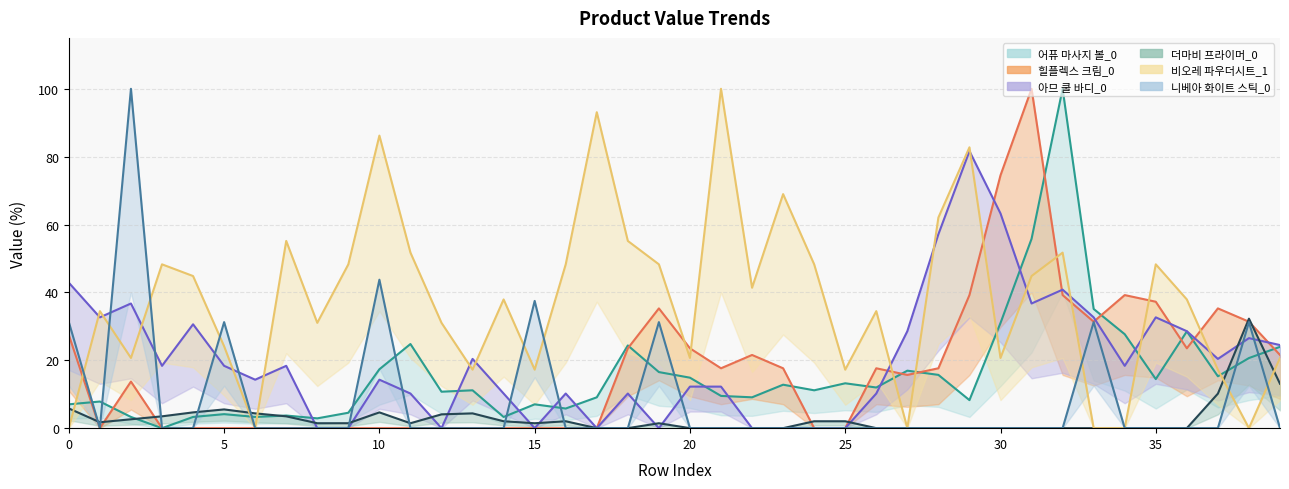

The 힐플렉스 리커버리 크림_0 series shows -55.2 at 14. True or false?

False